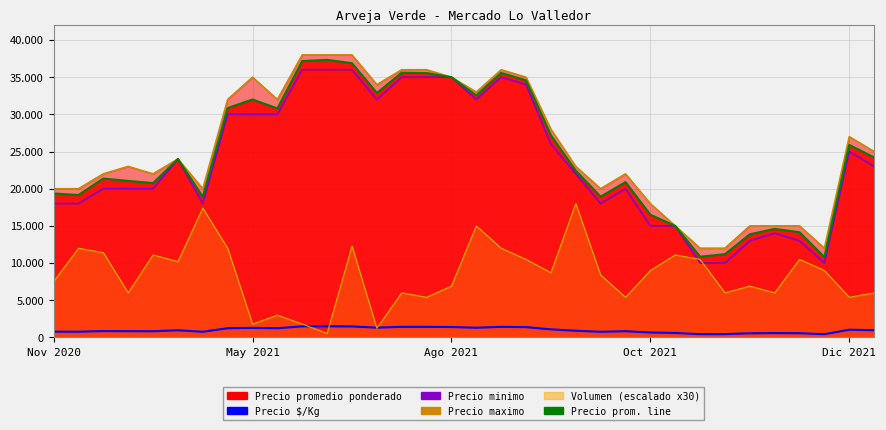

What is the average value of the Precio maximo line series?

25529